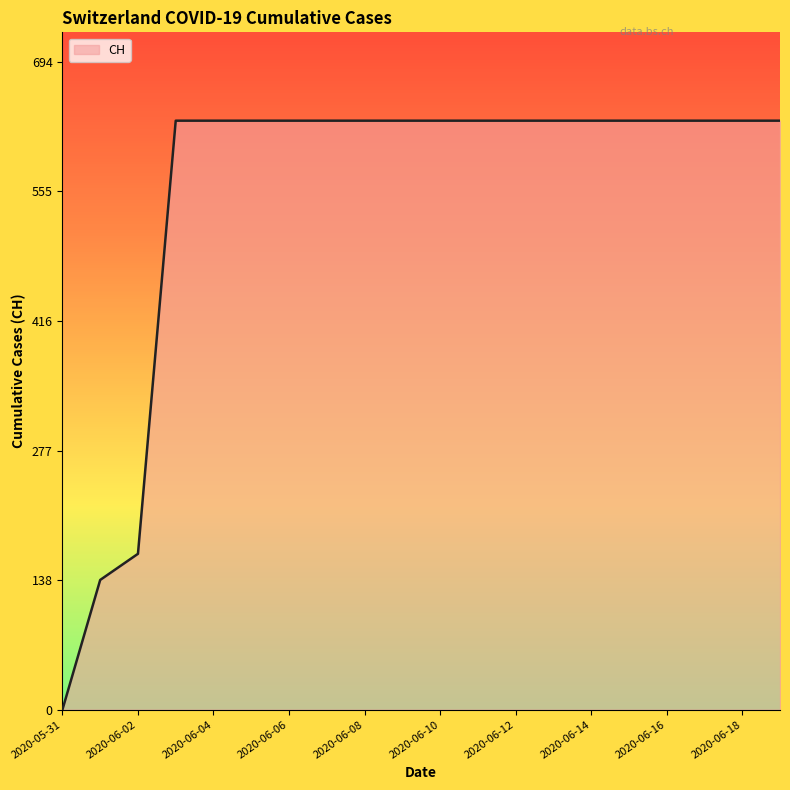

What is the difference between the maximum and minimum values?

631